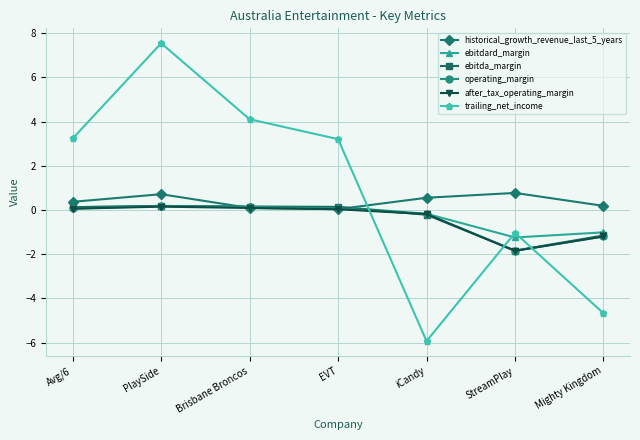

At which category is the sum across all series the highest?

PlaySide